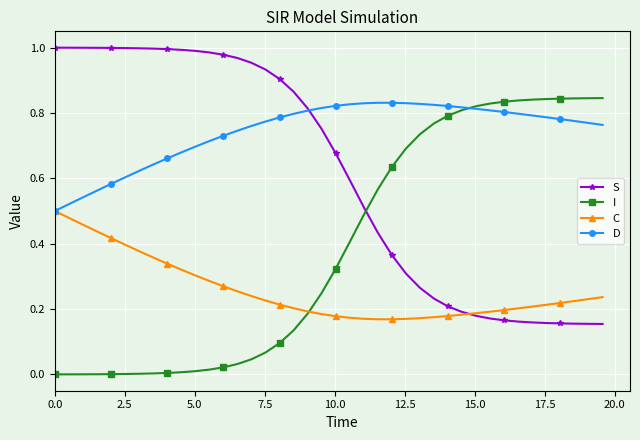

Which series has the largest total across all categories?

D